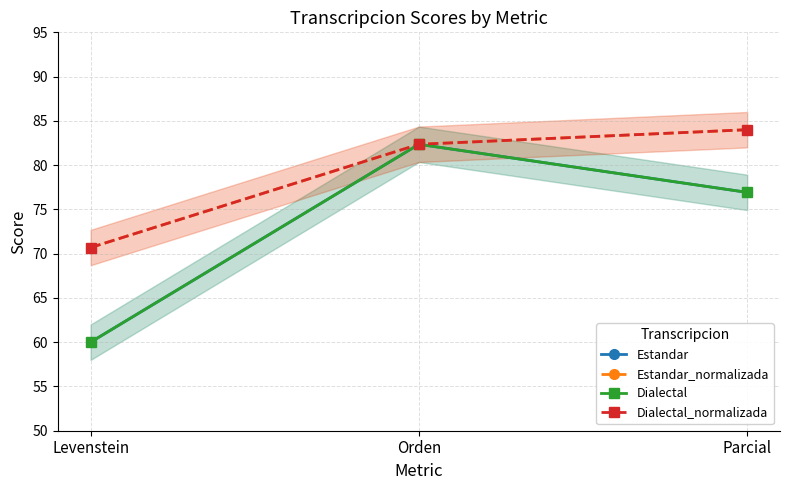

What is the difference between the maximum and minimum values in the Dialectal series?

22.4